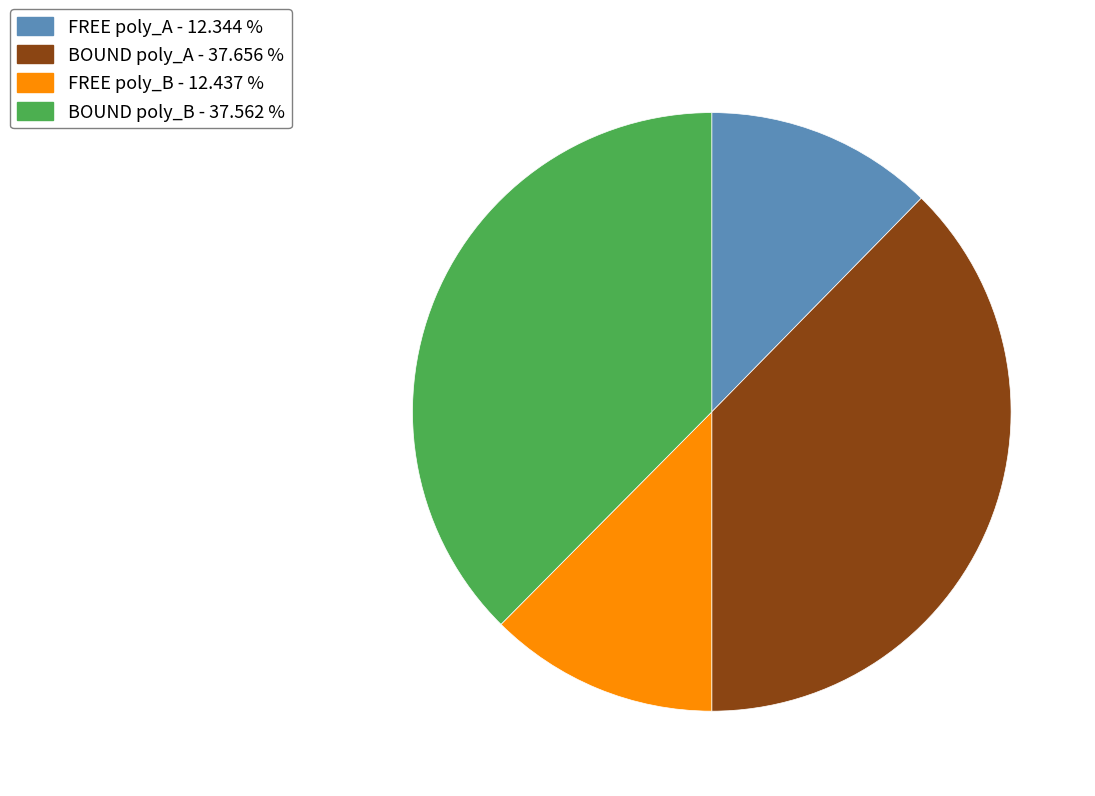

Is there a majority slice in this chart?

No